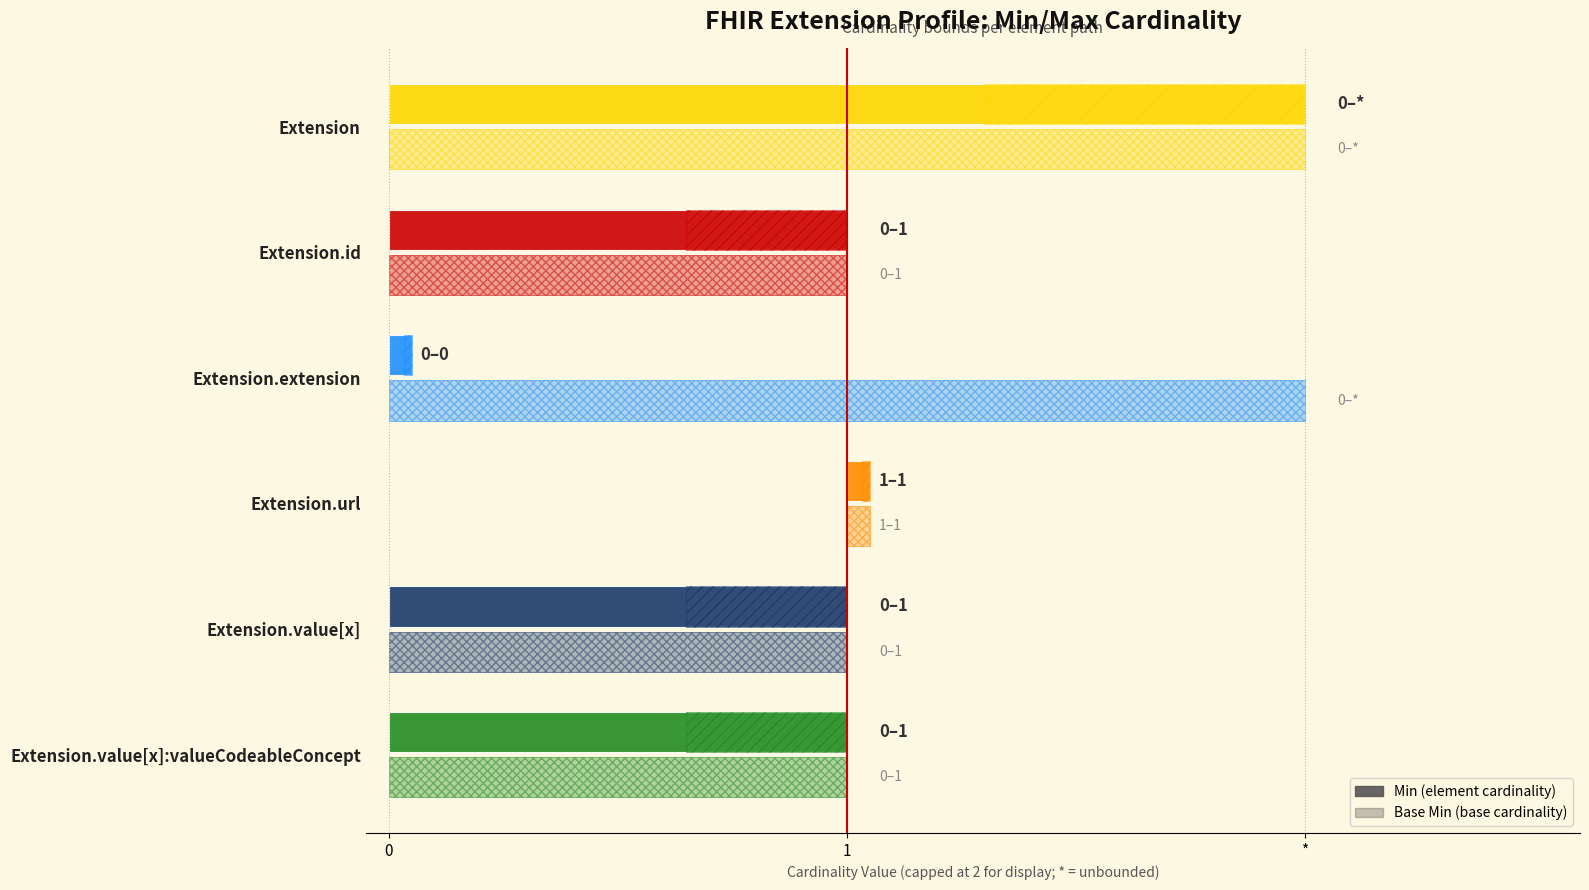

What position from the left is Extension.id?

2